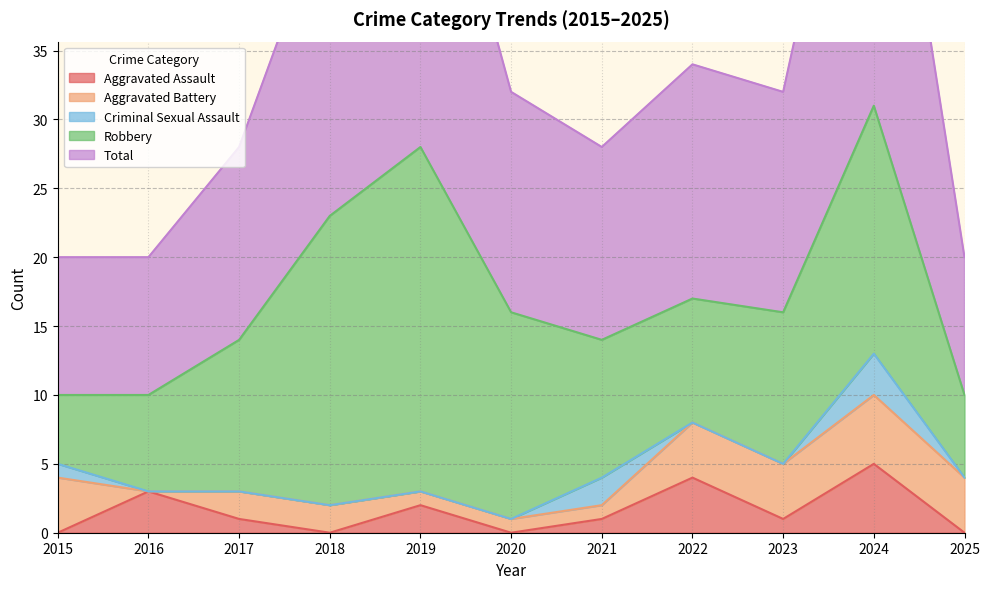

The value of Aggravated Assault at 2020 is -2. True or false?

False